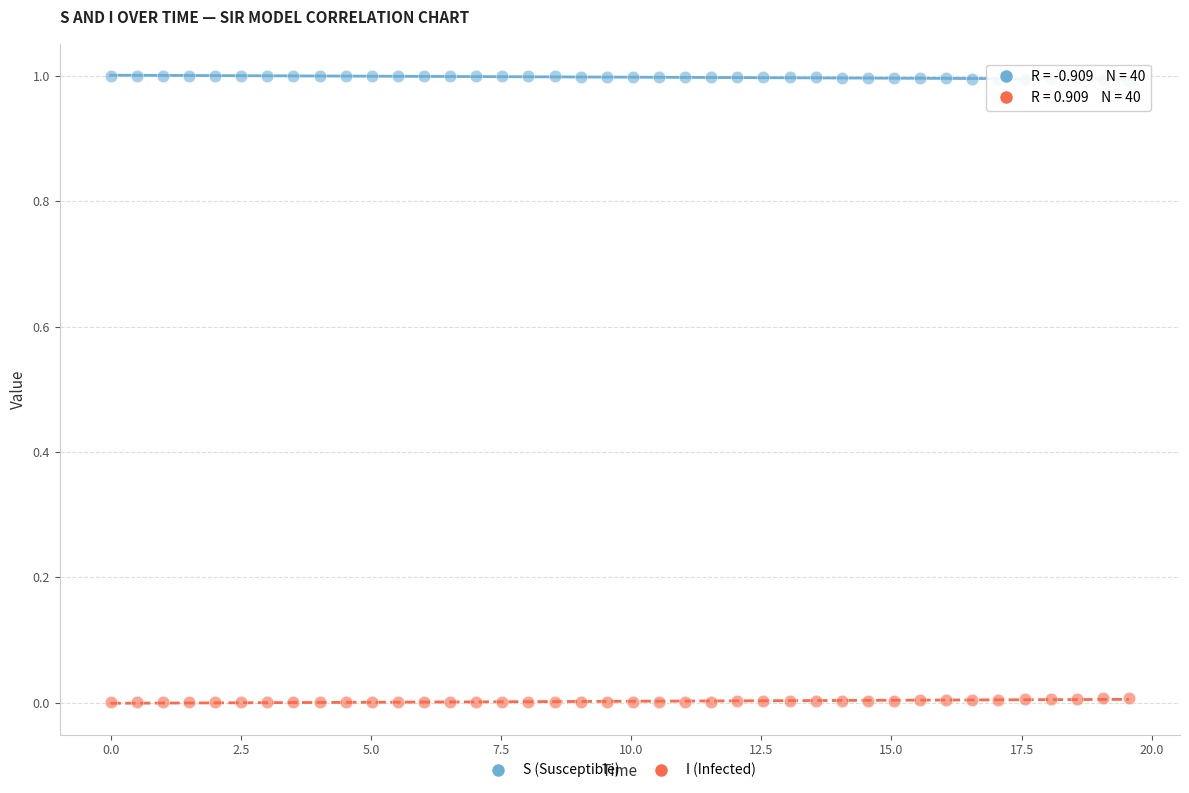

Across all data points, what is the range of Y values (max minus min)?

1.0